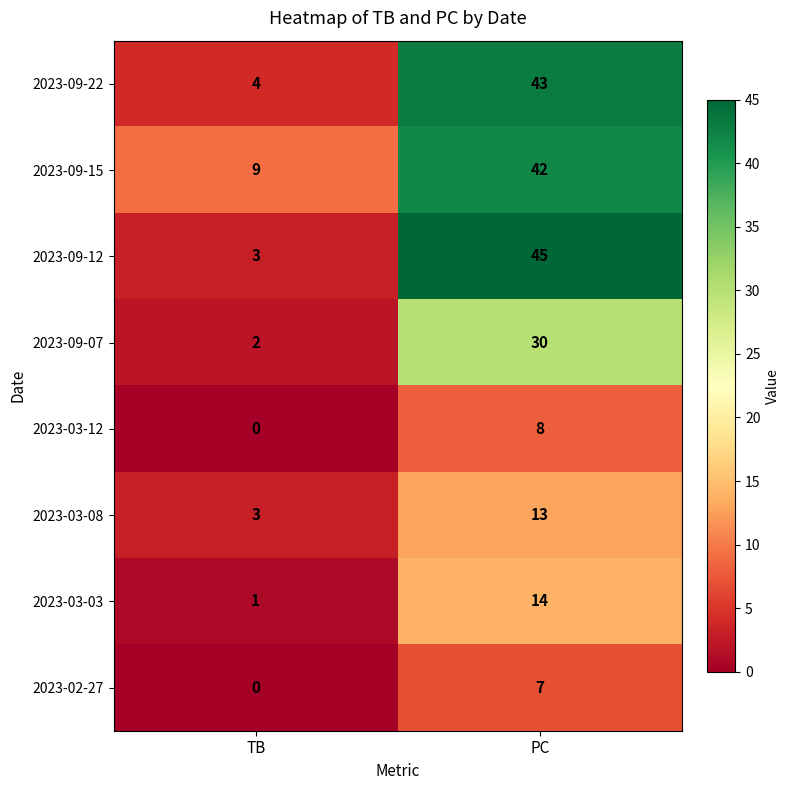

The value of 2023-03-08 at PC is 23. True or false?

False